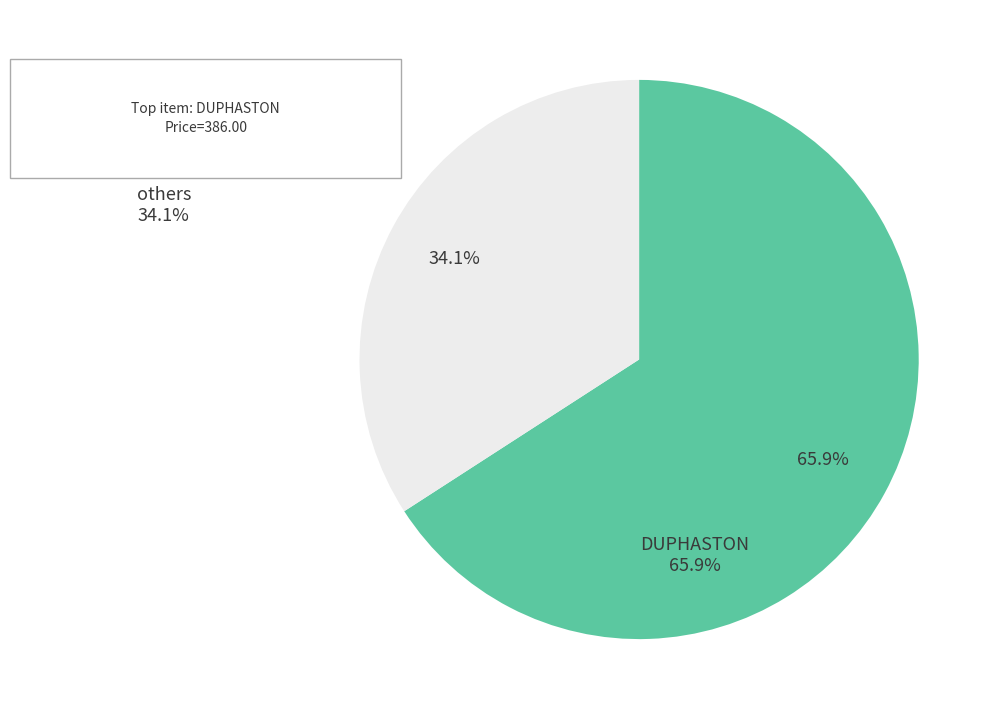

Is there a majority slice in this chart?

Yes